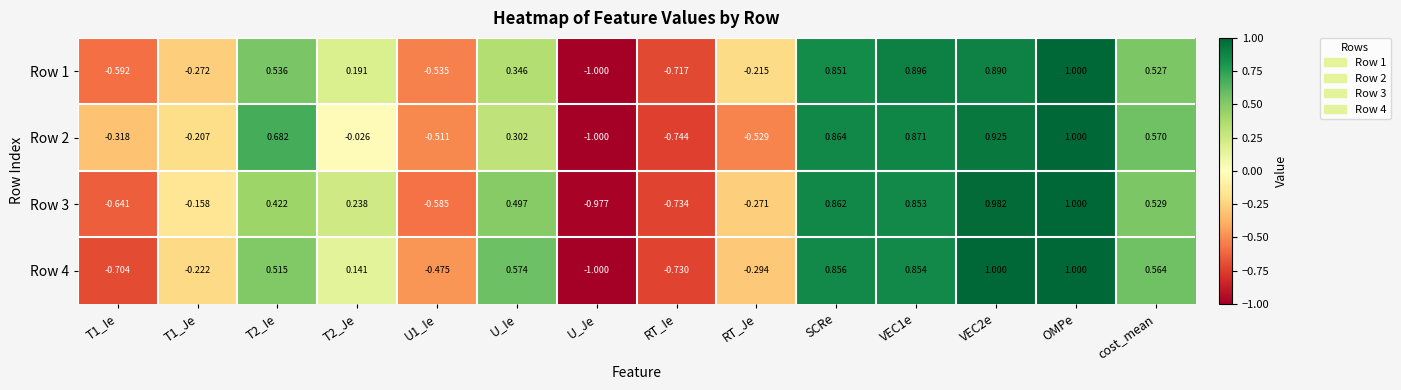

Which category has the lowest value in the Row 3 series?

U_Je